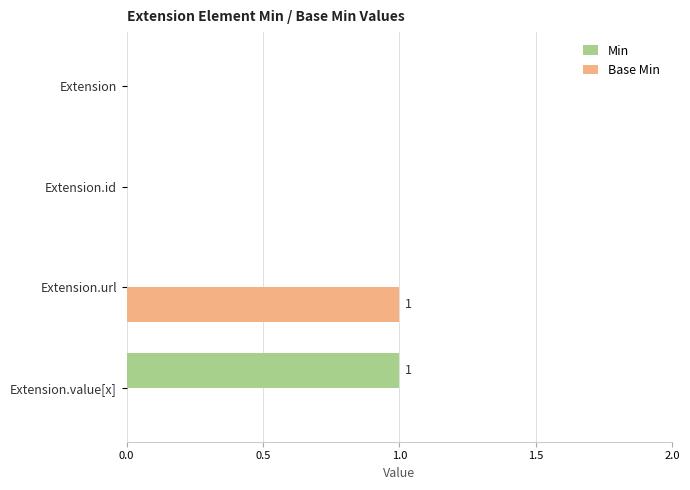

The value of Min at Extension.id is -1. True or false?

False